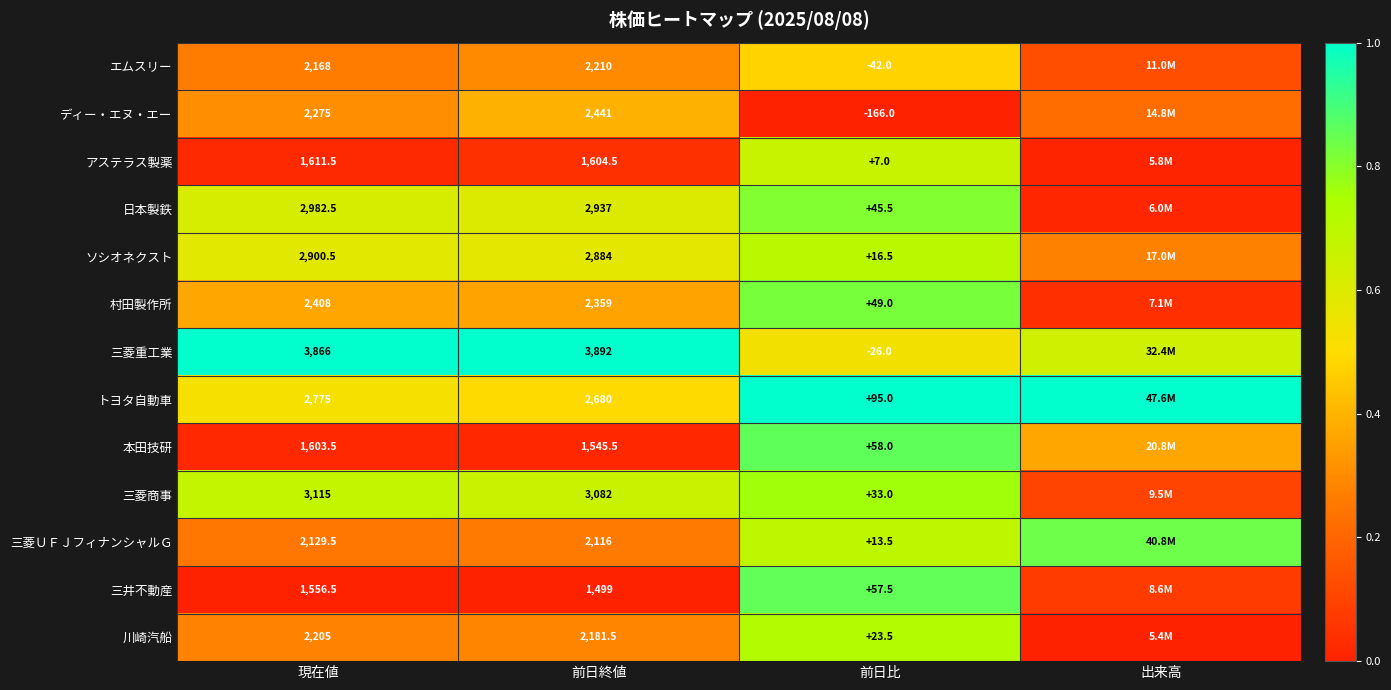

Between 前日終値 and 前日比, which series saw the biggest shift?

三菱重工業